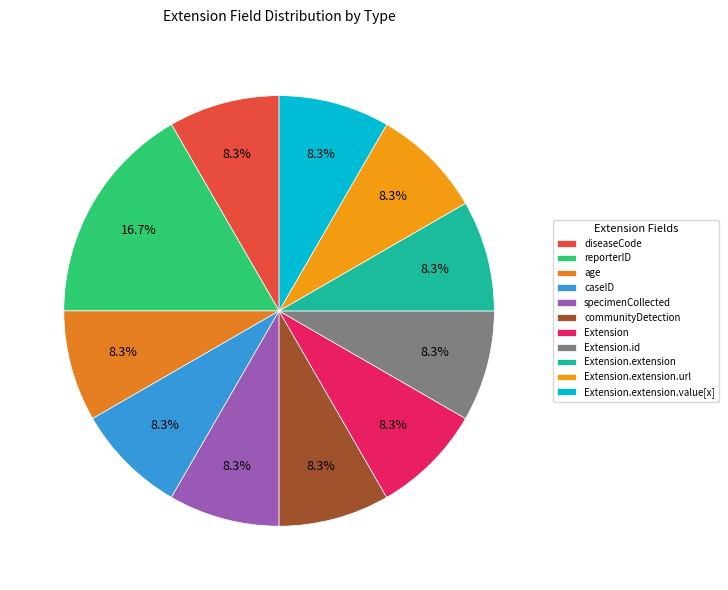

Which slice is the smallest?

diseaseCode